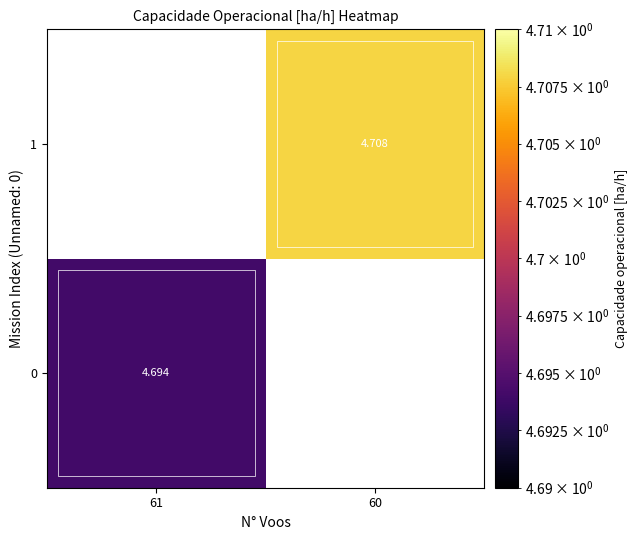

Is the value of 0 at 61 greater than the value of 1 at 60?

No